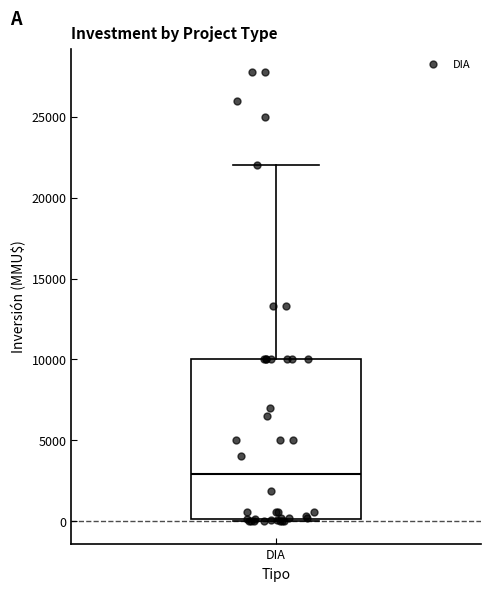

Read this box plot against the y-axis: the position of the median line, the range covered by the box, and the ends of both whiskers. The values are not printed on the chart, so give them approximately, as read against the axis.

median 3000, box 0 to 10000, whiskers 0 to 22000